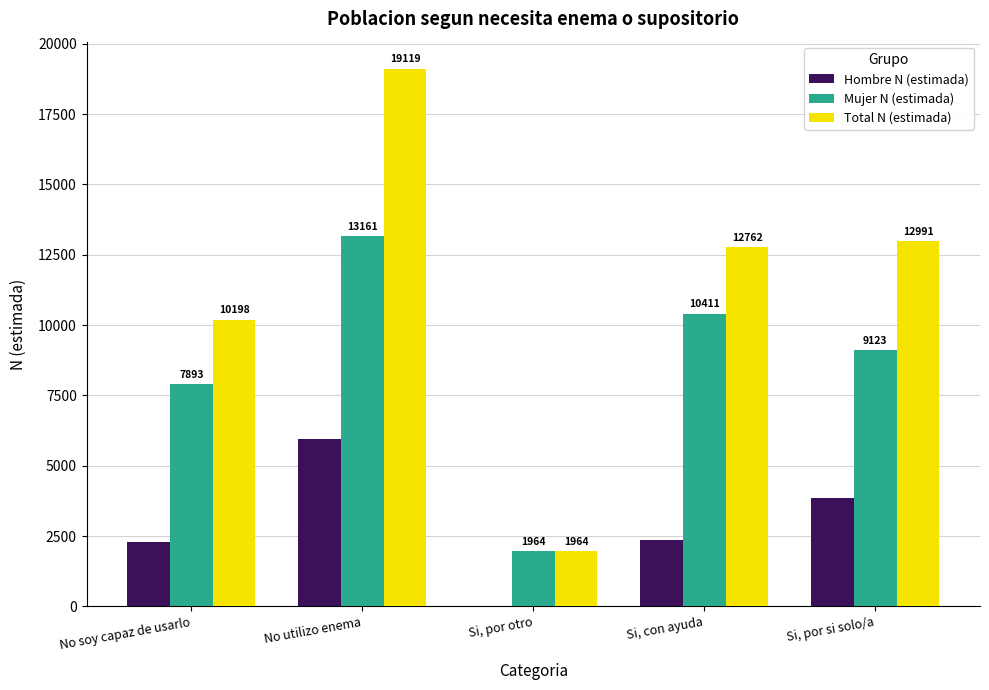

The Total N (estimada) series shows 26002 at No utilizo enema. True or false?

False